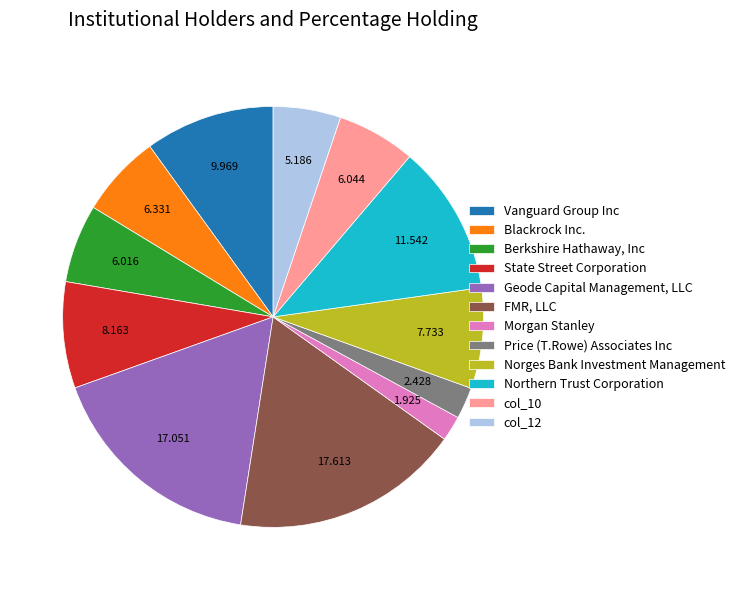

Is the sum of FMR, LLC and State Street Corporation greater than half?

No